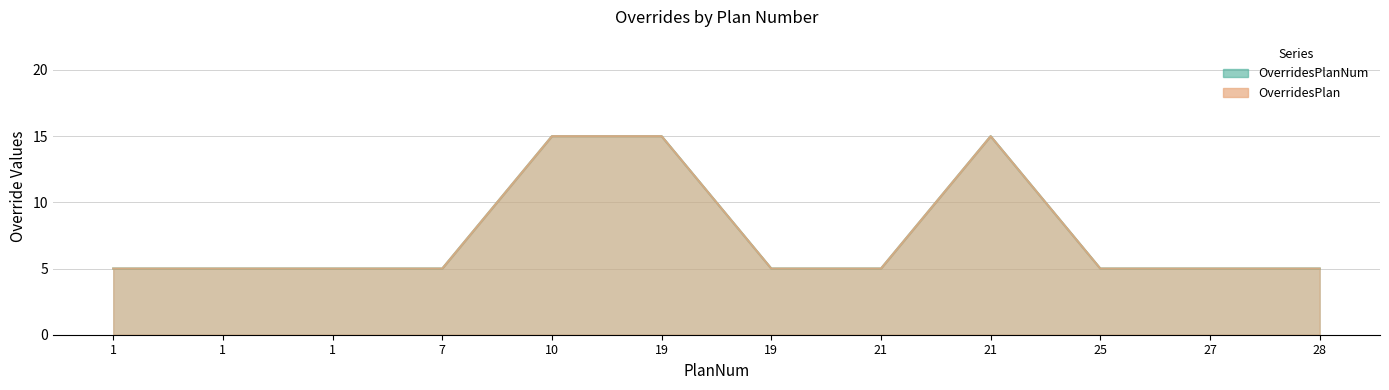

Reading left to right, transcribe all the data shown in this chart.

OverridesPlanNum: 5	5	5	5	15	15	5	5	15	5	5	5
OverridesPlan: 5	5	5	5	15	15	5	5	15	5	5	5